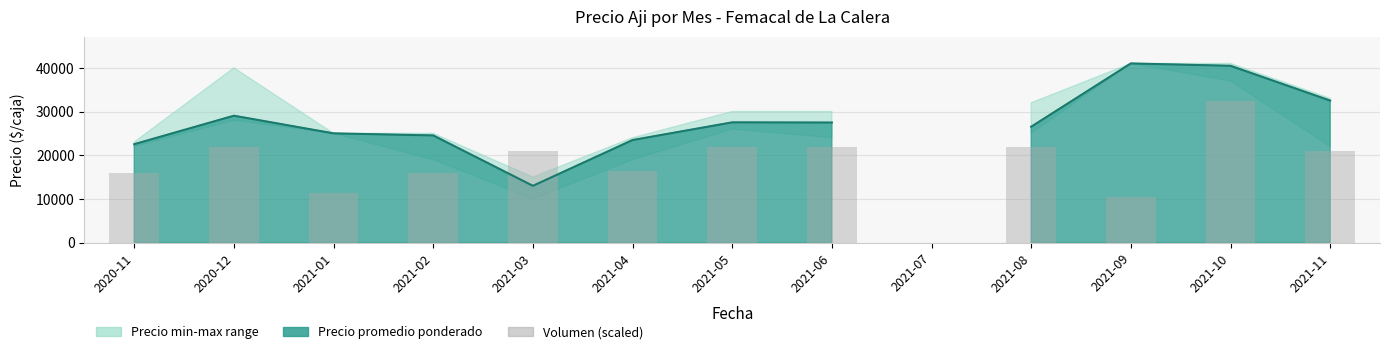

The value at 2021-01 is 11400.0. True or false?

True